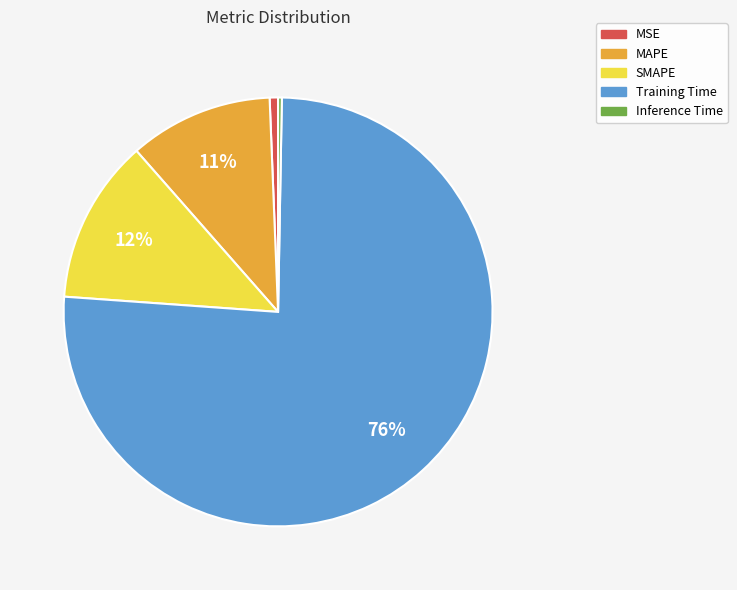

To the nearest percent, what percentage of the pie is Training Time?

76%